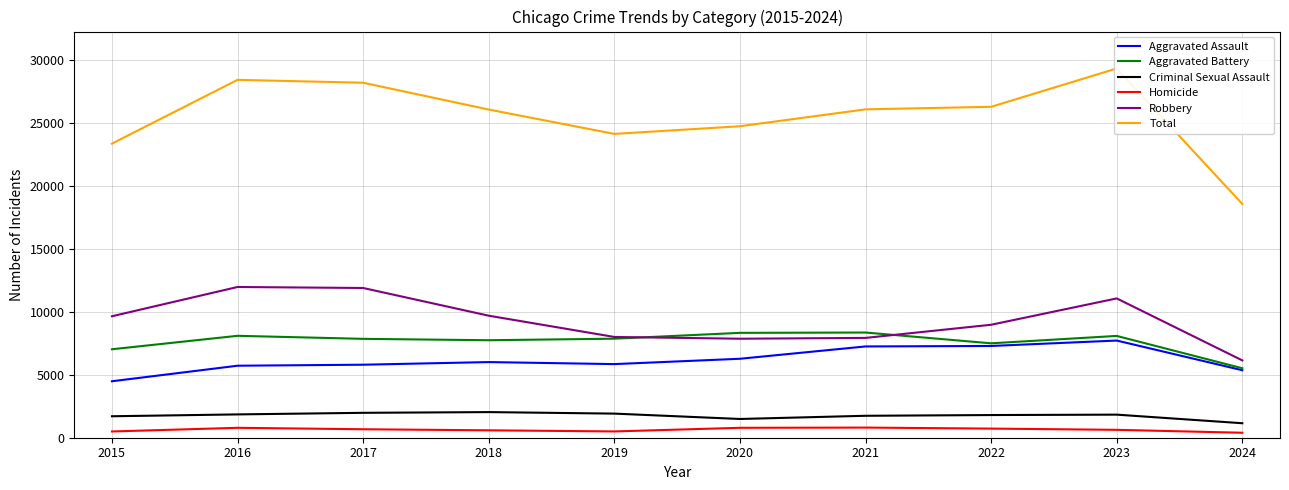

True or false: Aggravated Battery and Criminal Sexual Assault cross at least once.

False